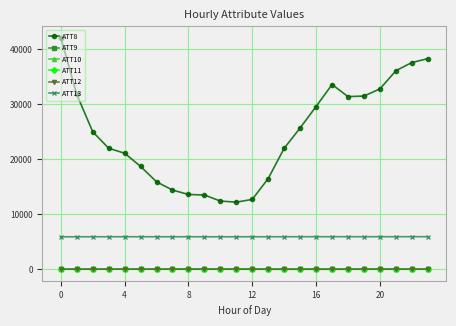

True or false: ATT11 and ATT10 cross at least once.

False